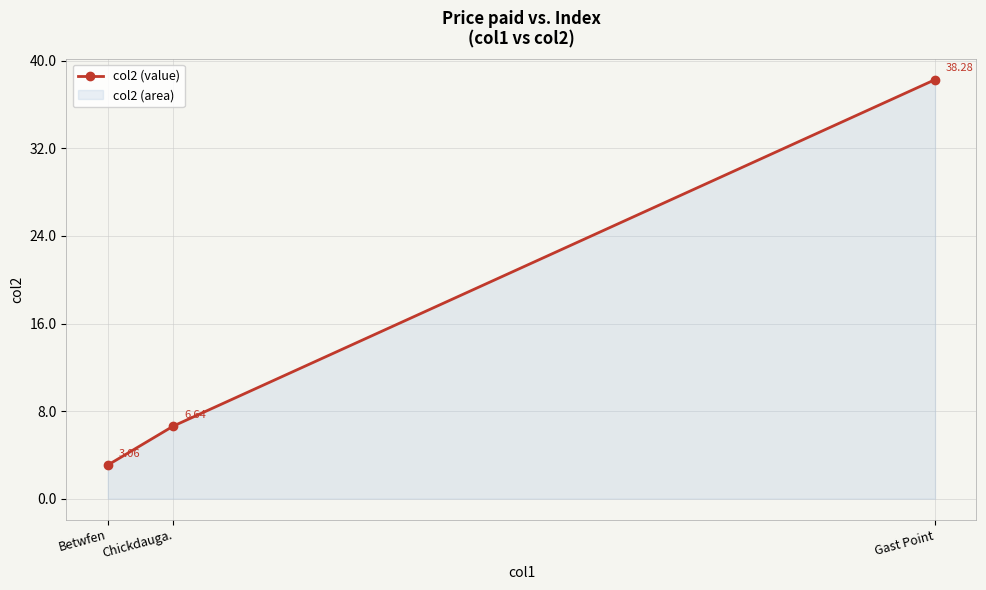

Reading right to left, list all the values displayed in this chart.

Gast Point=38.3	Chickdauga.=6.6	Betwfen=3.1